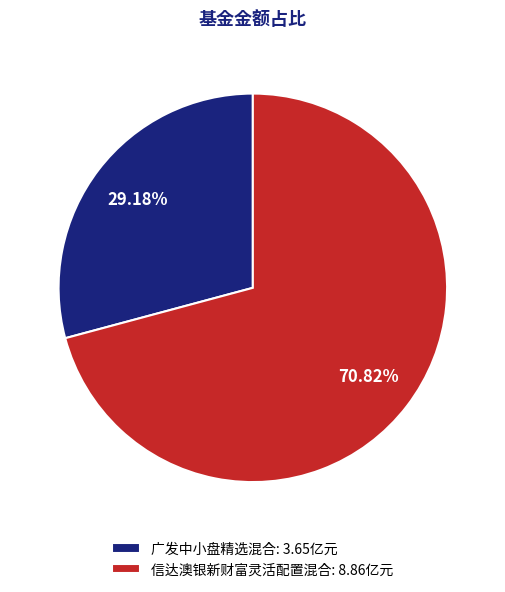

Count the number of slices in the pie.

2